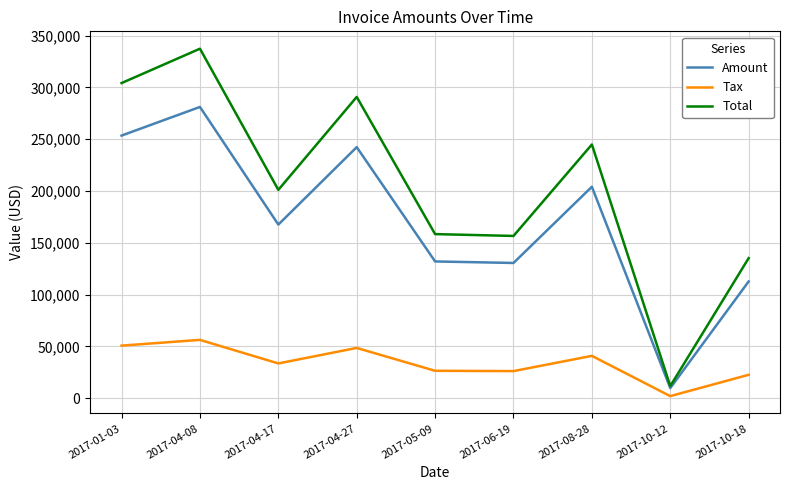

Is this an area chart (filled region under the line)?

No